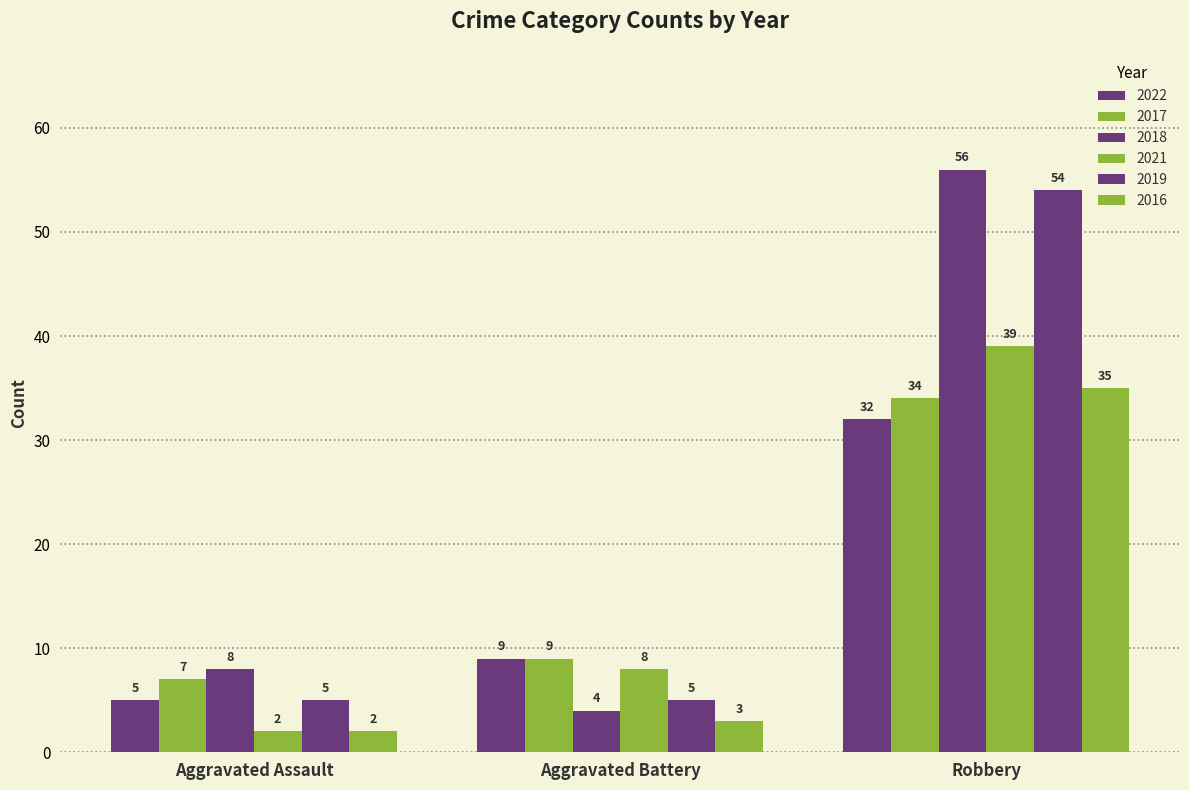

At how many categories does at least one series exceed 34?

1